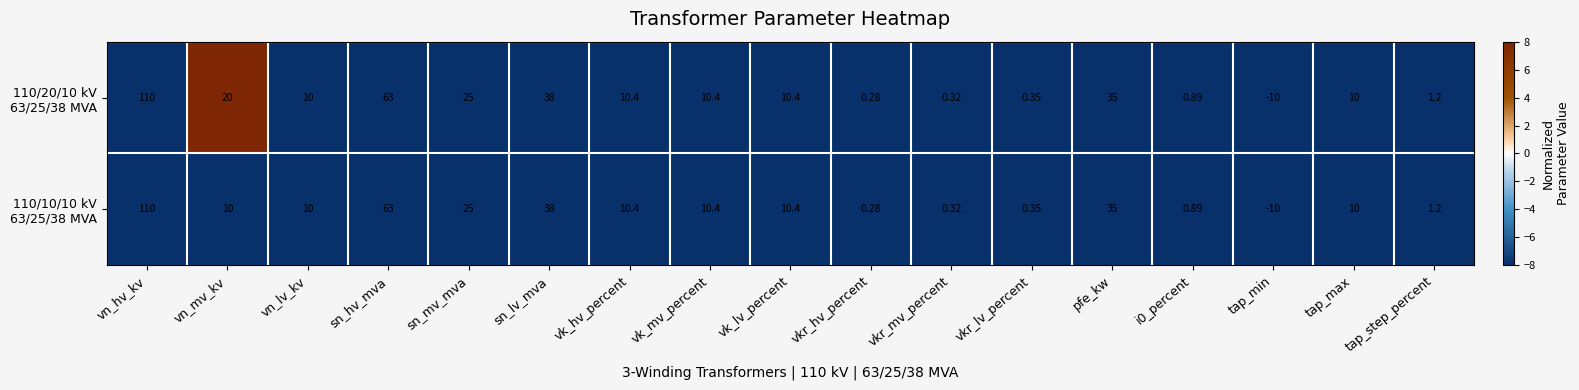

Which label corresponds to the smallest value in the chart?

tap_min